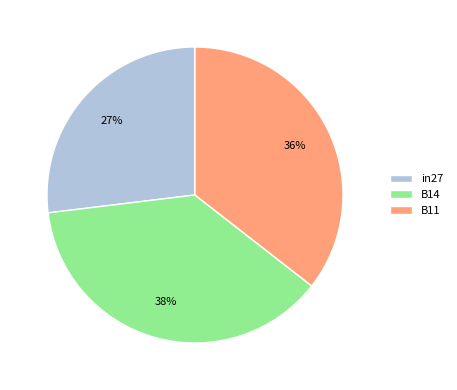

True or false: B11 accounts for 36% of the total.

True